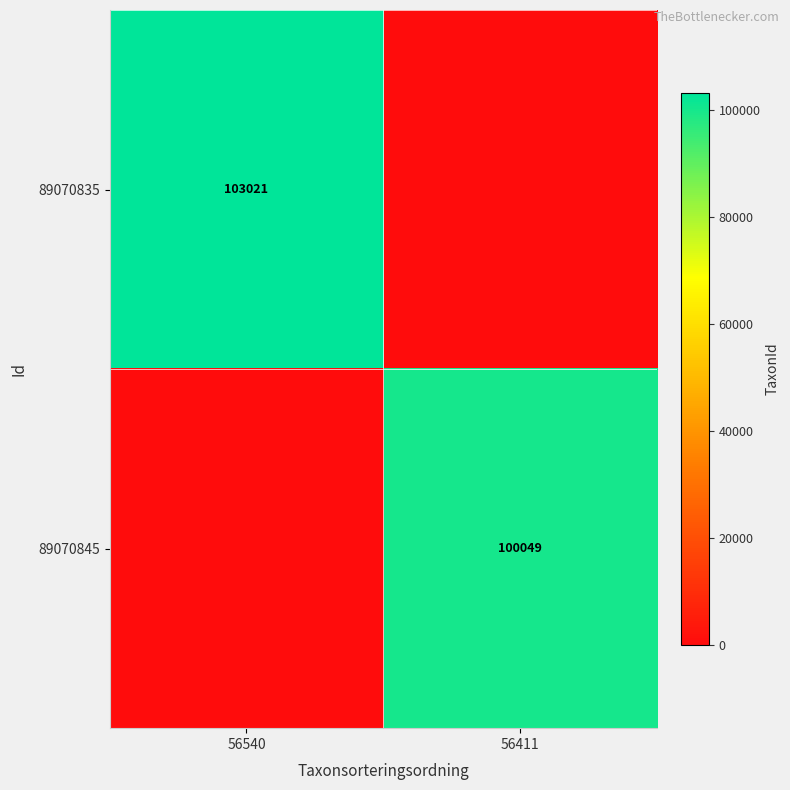

Is it true that 89070835 equals 41675 at 56540?

False